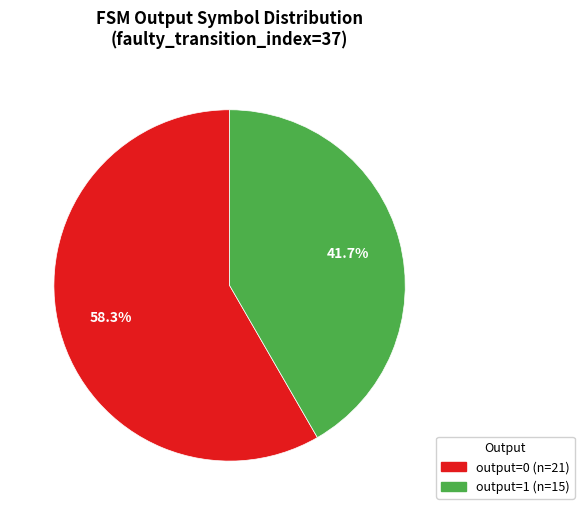

Does any single category account for the majority?

Yes